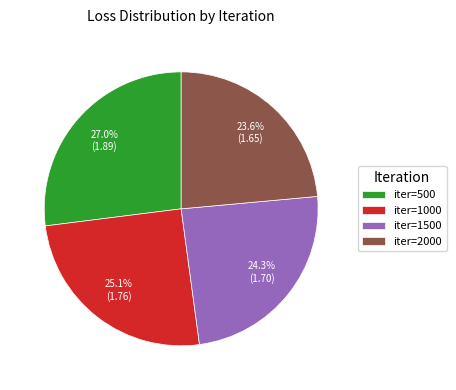

Which category has the biggest portion of the pie?

iter=500